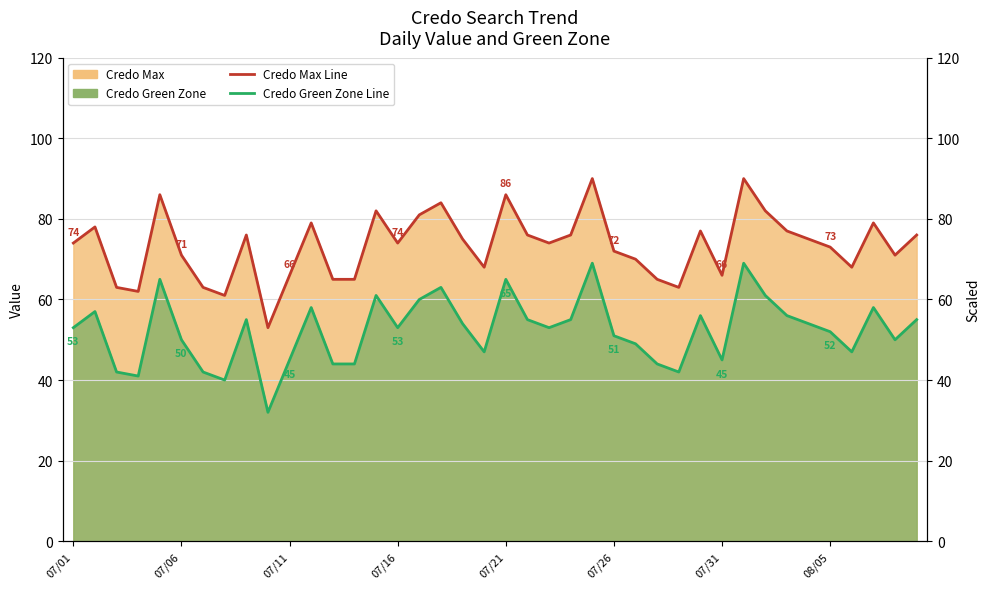

True or false: Credo Max and Credo Green Zone cross at least once.

False